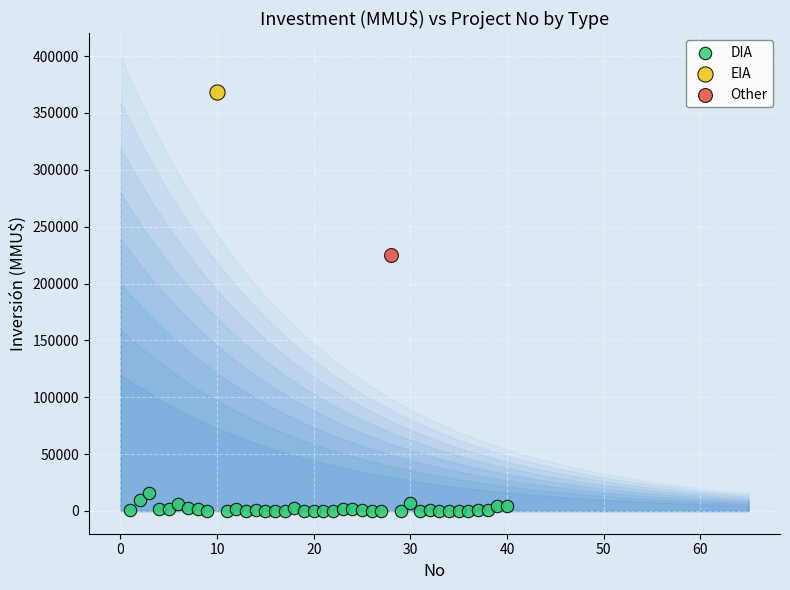

What are all the series names shown in the legend?

DIA, EIA, Other